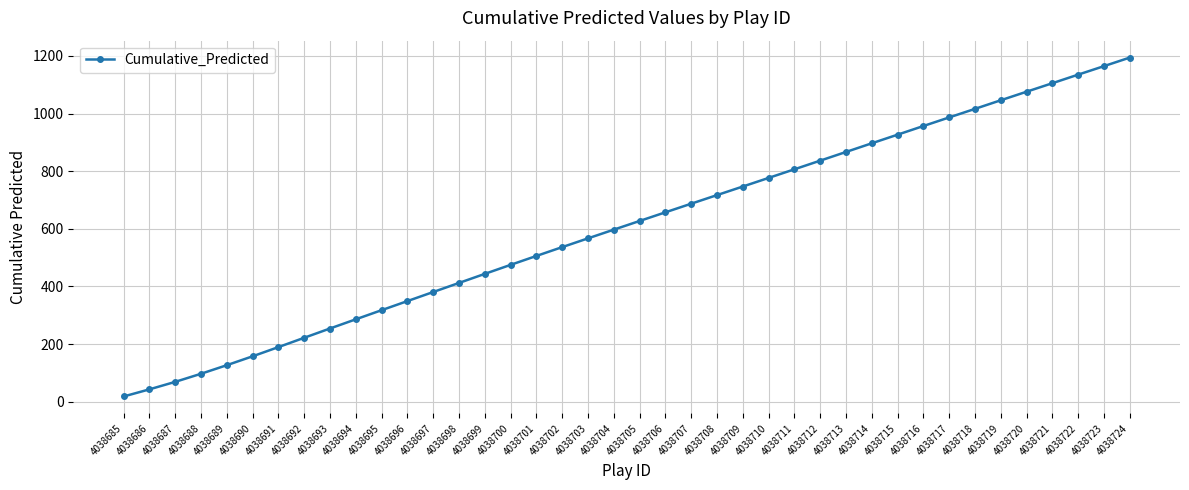

Rank the categories by value from highest to lowest.

4038724, 4038723, 4038722, 4038721, 4038720, 4038719, 4038718, 4038717, 4038716, 4038715, 4038714, 4038713, 4038712, 4038711, 4038710, 4038709, 4038708, 4038707, 4038706, 4038705, 4038704, 4038703, 4038702, 4038701, 4038700, 4038699, 4038698, 4038697, 4038696, 4038695, 4038694, 4038693, 4038692, 4038691, 4038690, 4038689, 4038688, 4038687, 4038686, 4038685